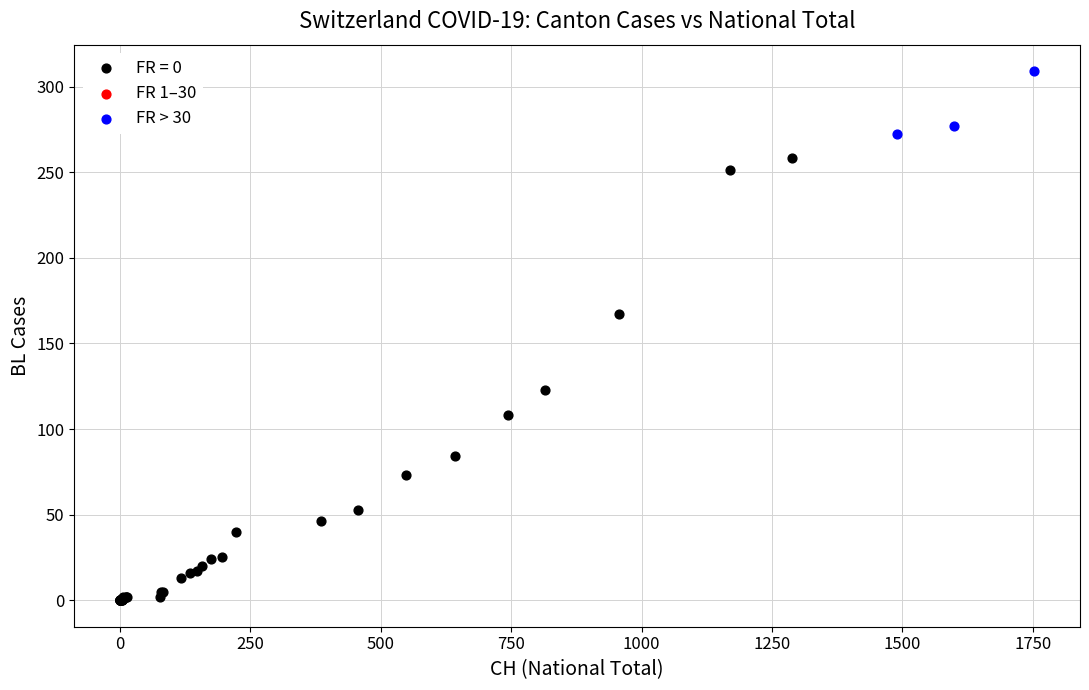

Which series reaches the maximum Y coordinate?

FR > 30